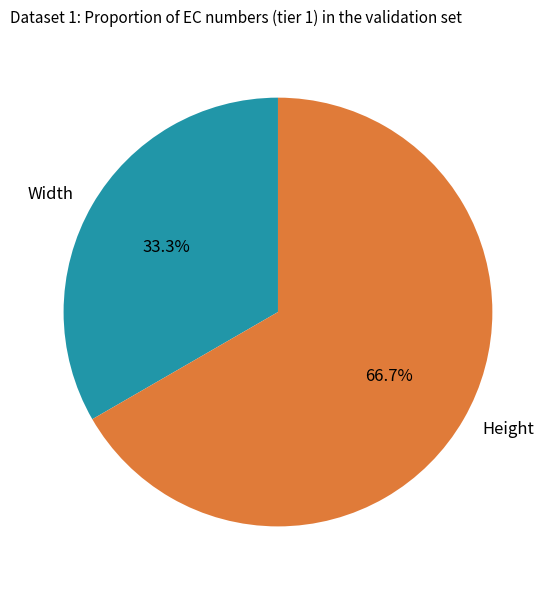

Count the number of slices in the pie.

2